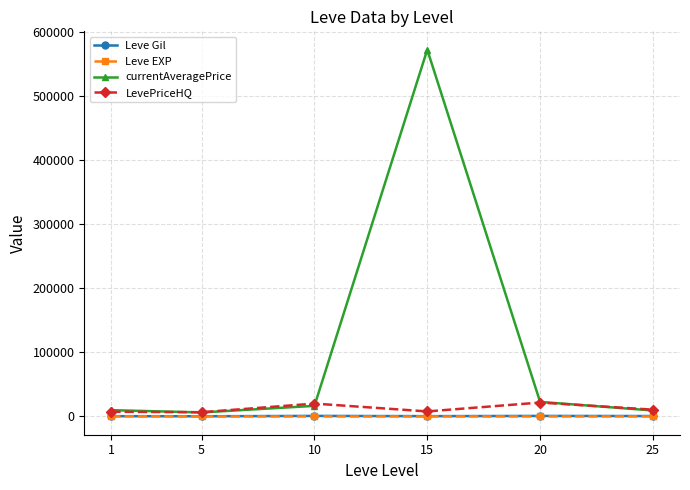

The value of currentAveragePrice at 15 is 167724.1. True or false?

False